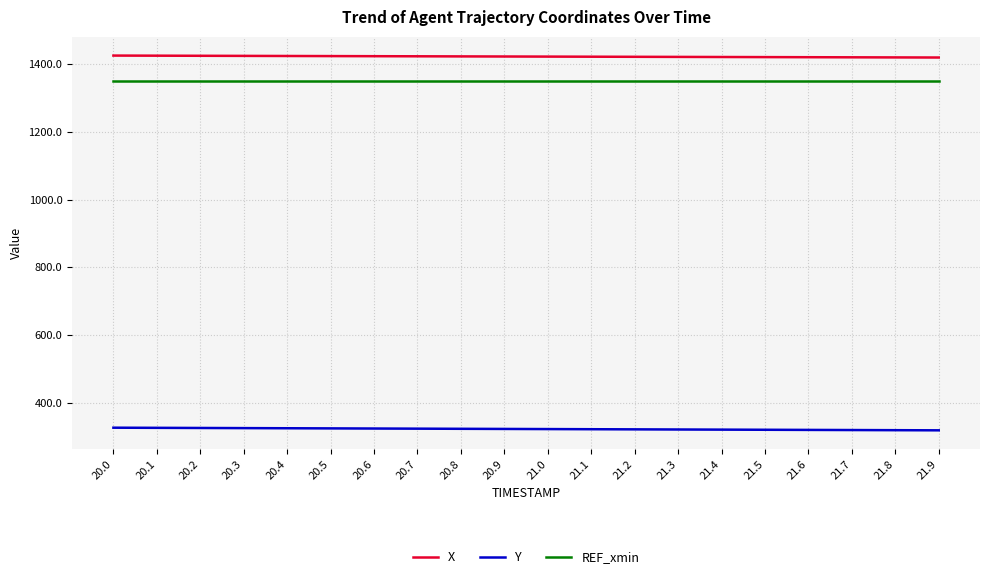

True or false: Y has a value of 127.3 at 21.4.

False